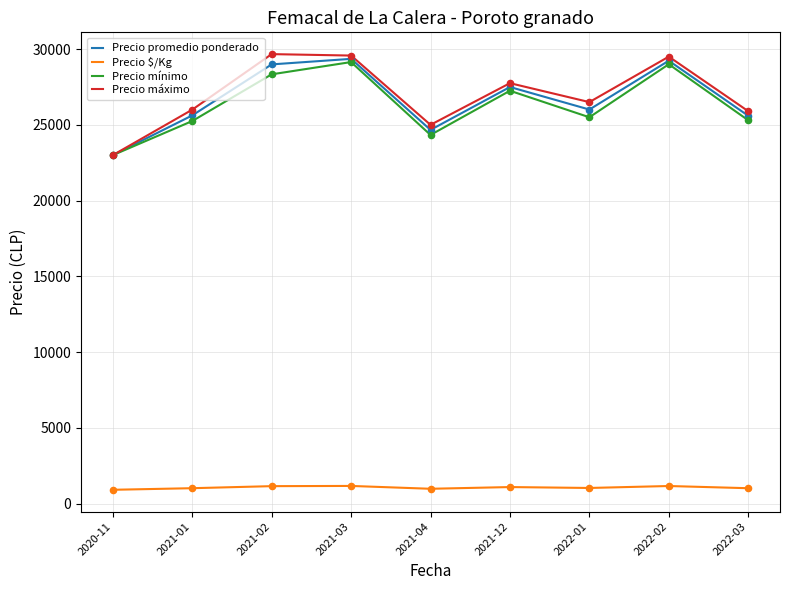

Which series has the largest total across all categories?

Precio máximo